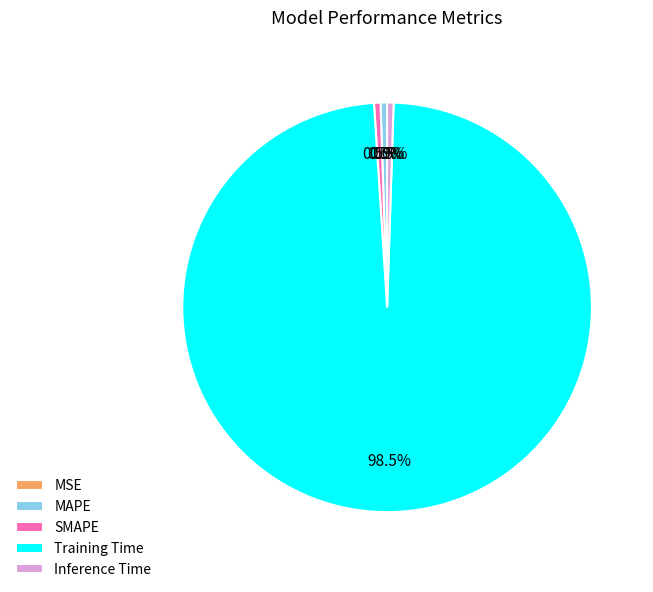

Which slice is the largest?

Training Time